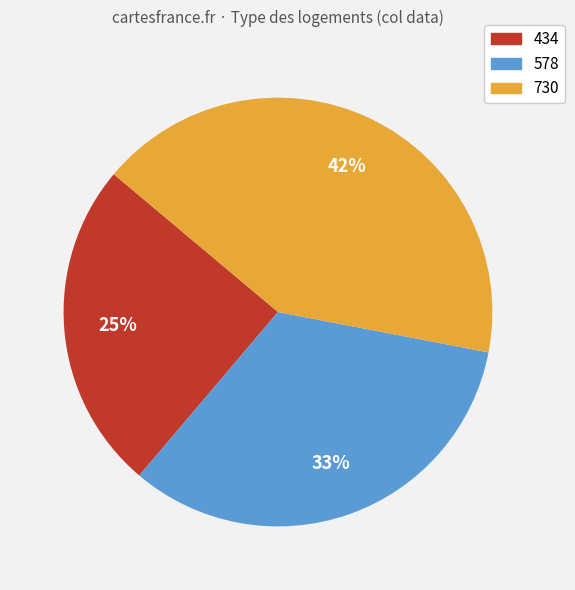

To the nearest percent, what is the average slice percentage?

33%